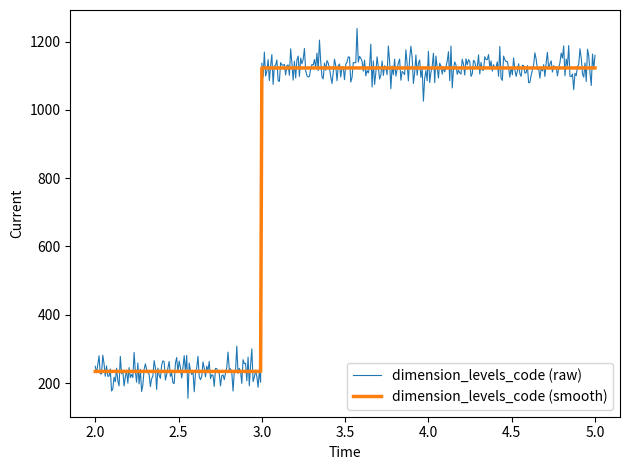

List the series in order of their peak value, highest first.

dimension_levels_code (raw), dimension_levels_code (smooth)